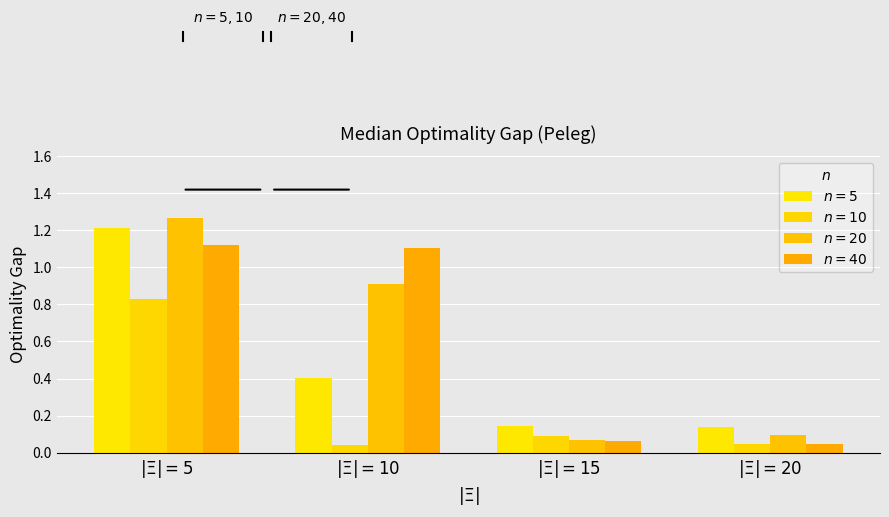

What is the sum of the $n=40$ values at $|\Xi|=15$ and $|\Xi|=10$?

1.2